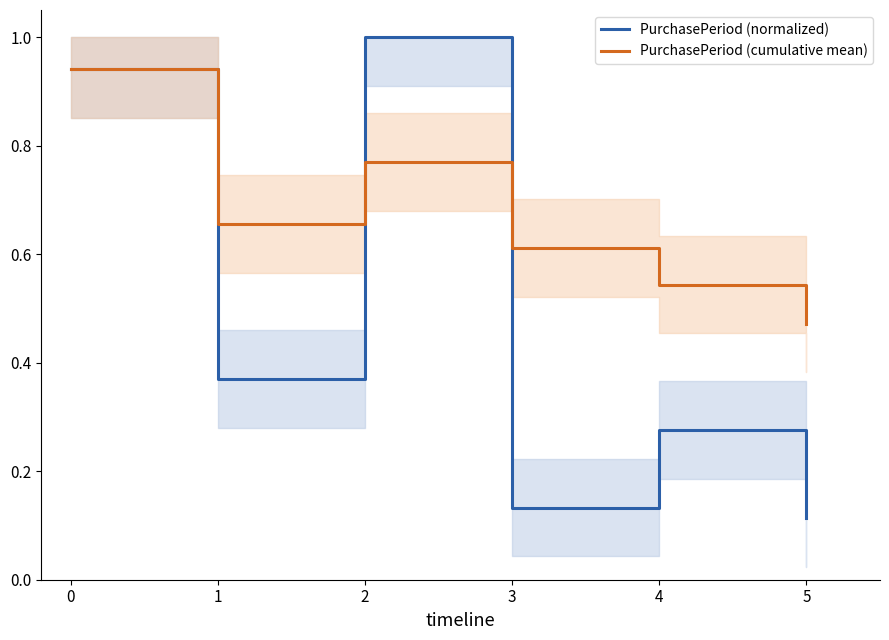

Which series has the largest total across all categories?

PurchasePeriod (cumulative mean)